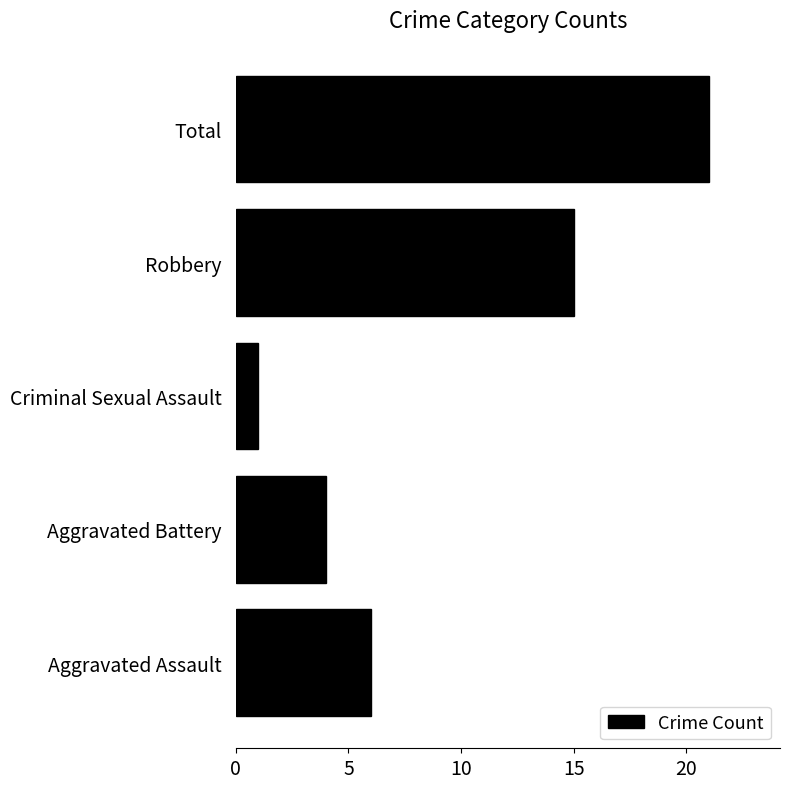

The value at Total is 21. True or false?

True